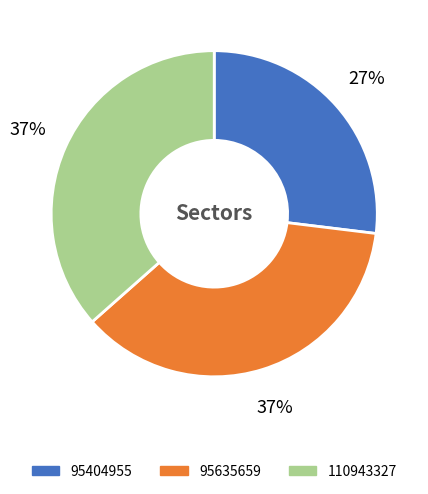

Does any single category account for the majority?

No